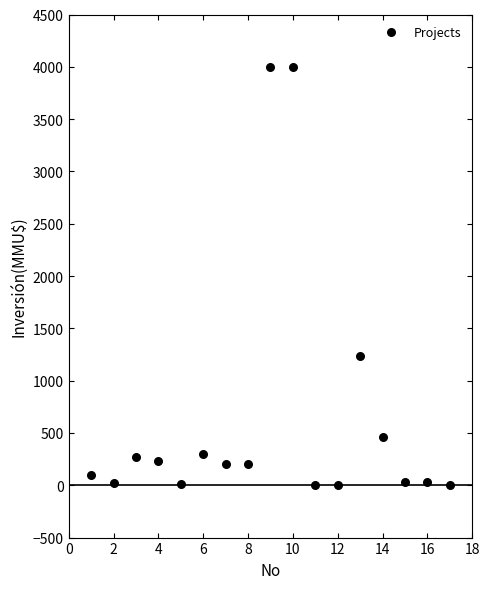

What is the range of X values (max minus min)?

16